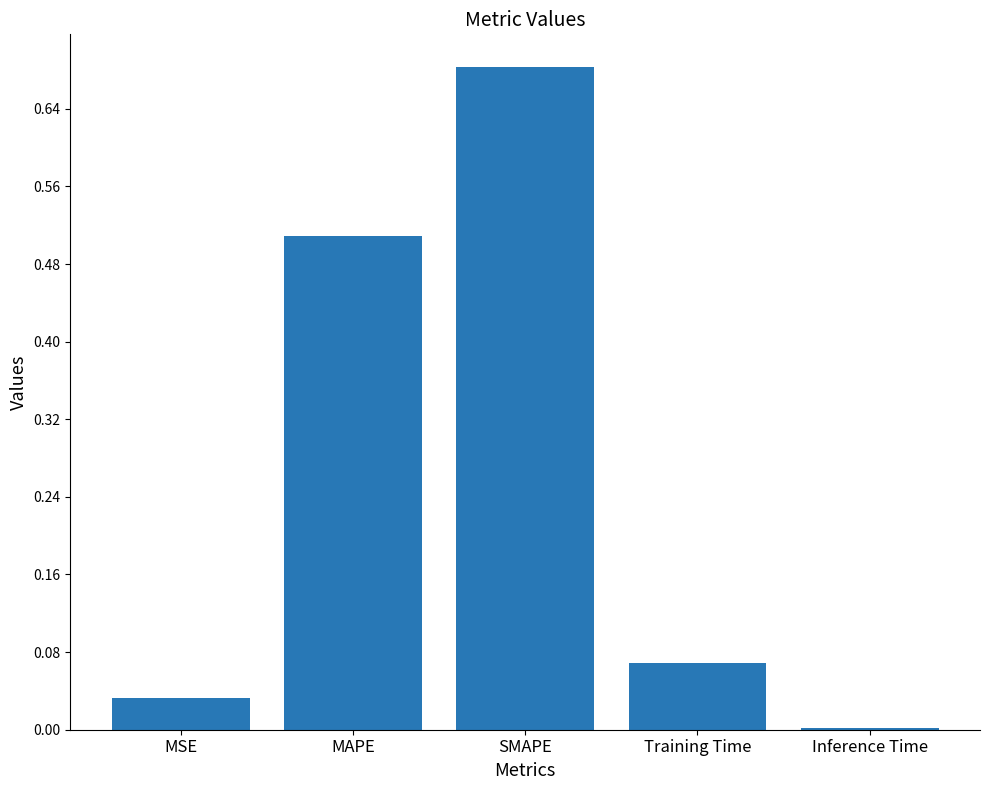

True or false: the data shows 1.2 at SMAPE.

False